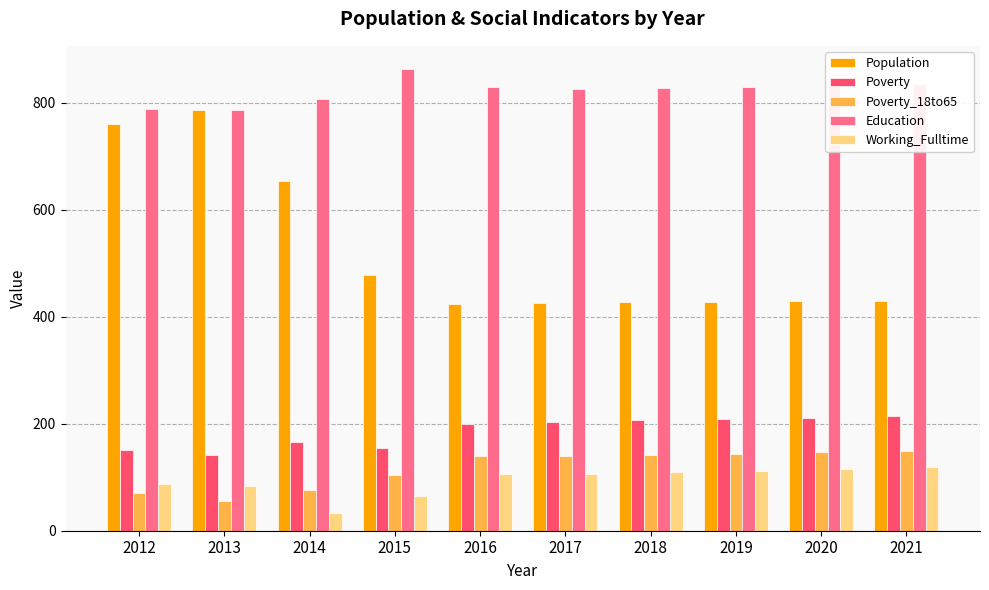

What is the total value across all series at 2017?

1700